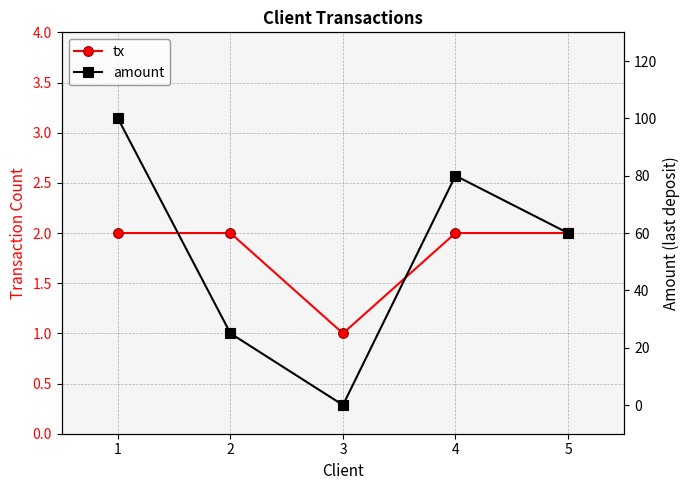

True or false: tx has a value of 2 at 4.

True